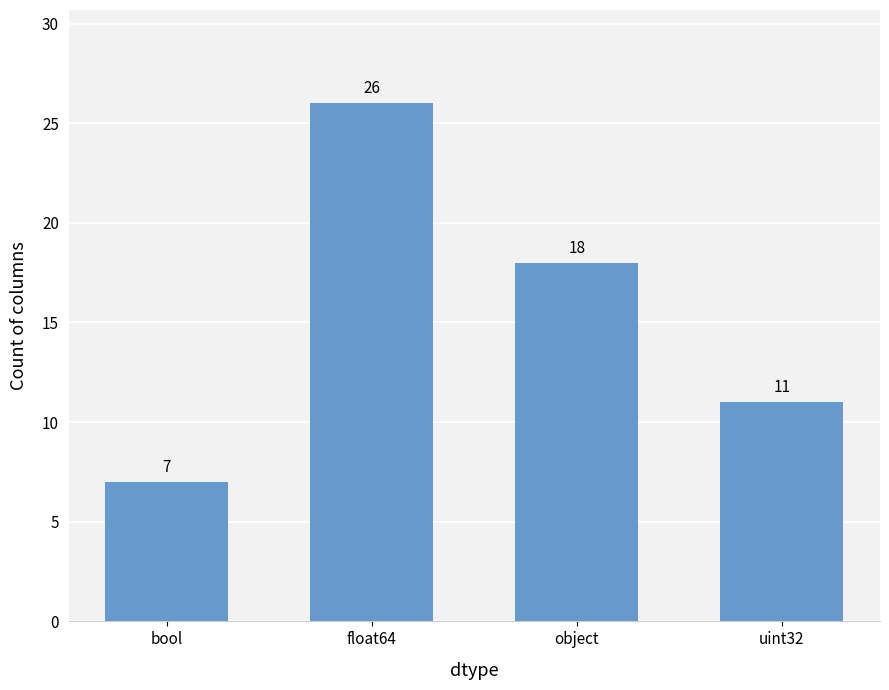

What is the difference between the maximum and minimum values?

19